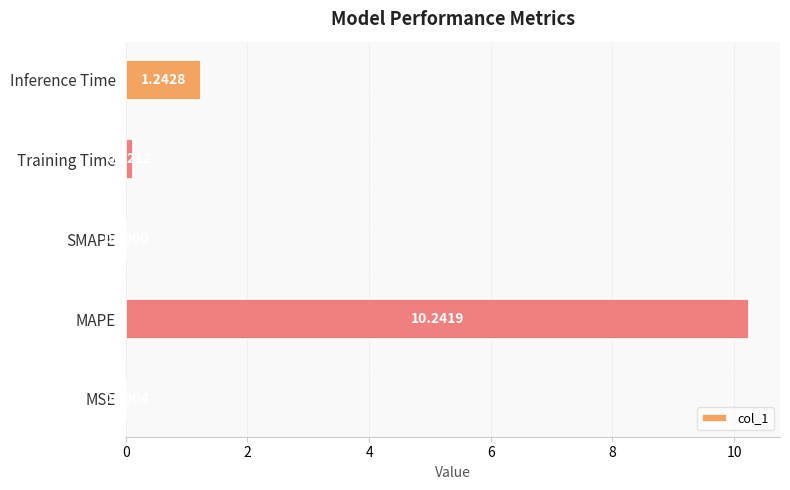

Which has a higher value, SMAPE or MSE?

MSE